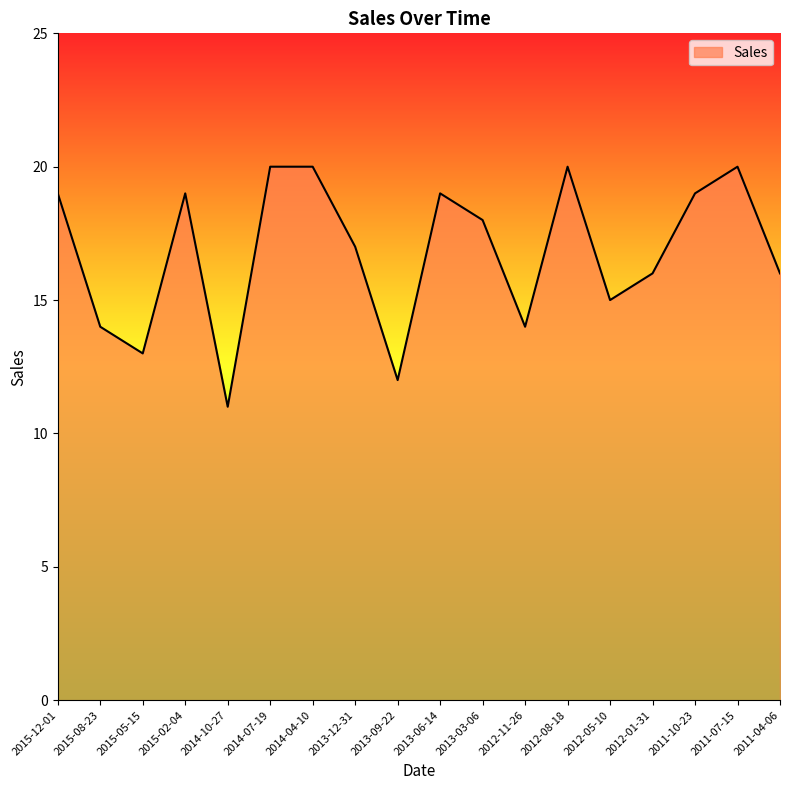

What is the difference between the maximum and minimum values?

9